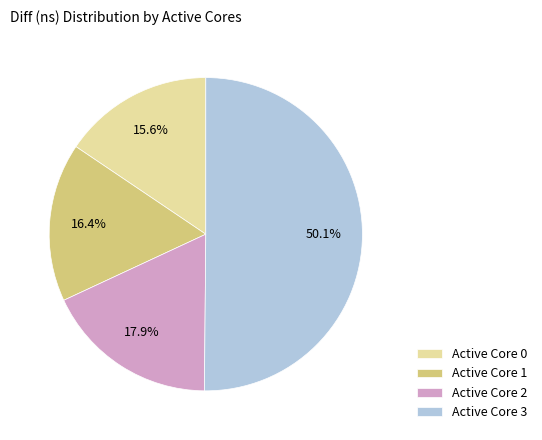

What is the ratio of the value at Active Core 1 to the value at Active Core 2?

0.9